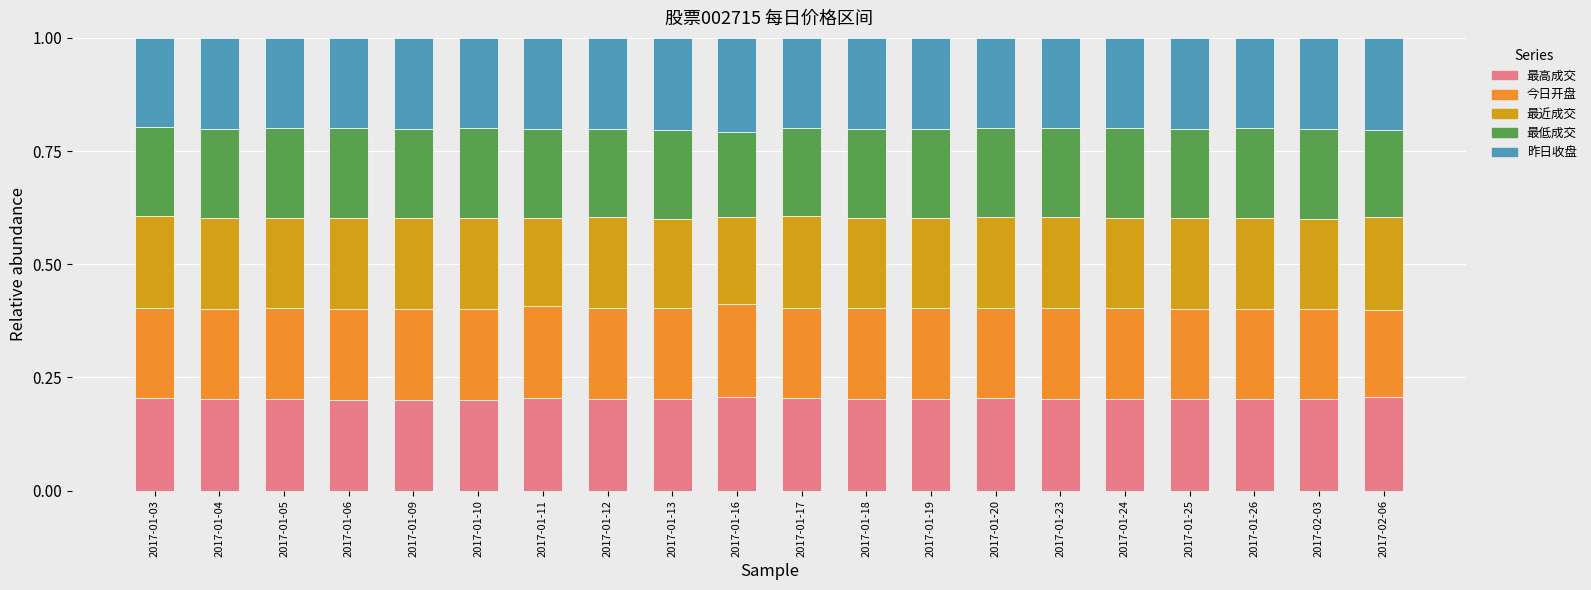

How many 最高成交 values are between 0 and 1?

20